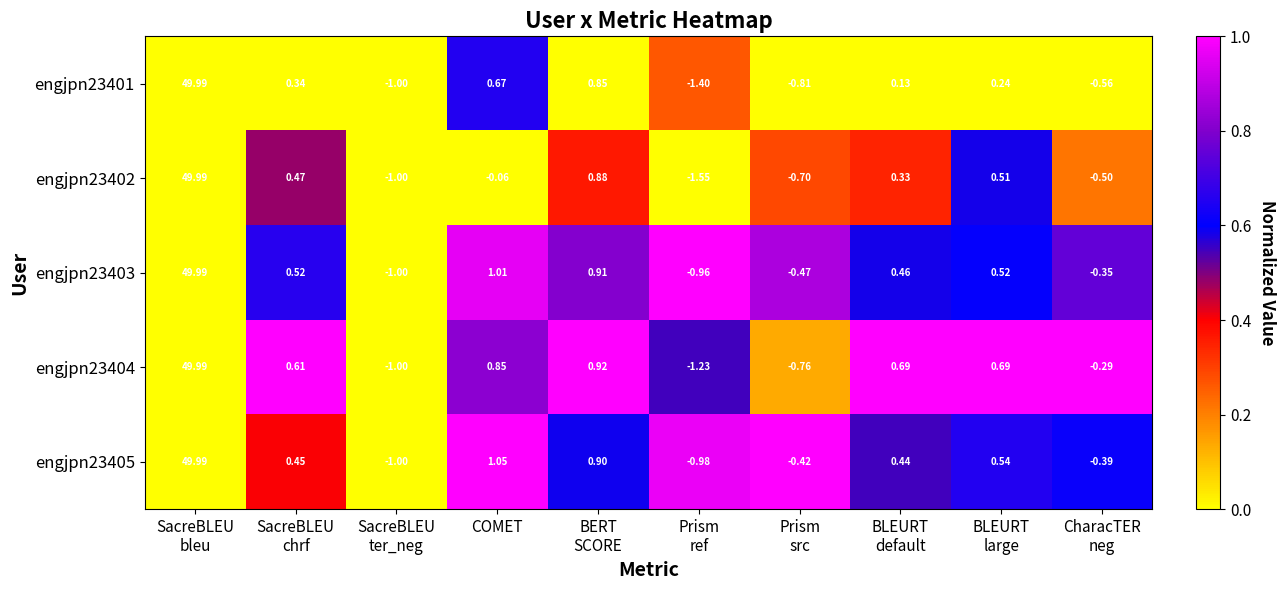

At which label is engjpn23403 closest to 24?

COMET